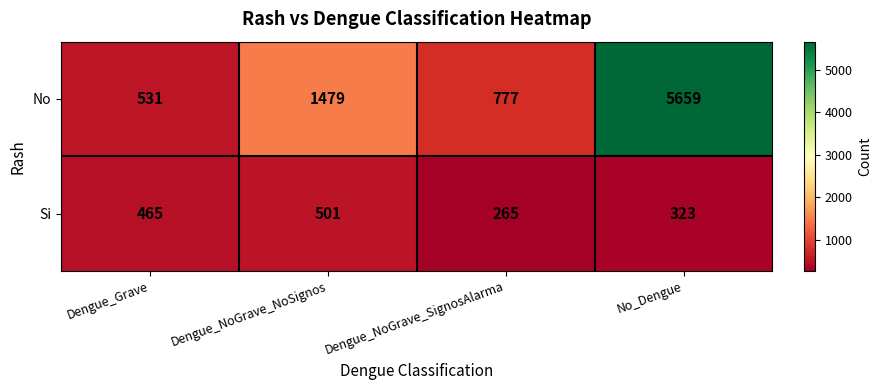

Reading left to right, transcribe all the data shown in this chart.

No: Dengue_Grave=531	Dengue_NoGrave_NoSignos=1479	Dengue_NoGrave_SignosAlarma=777	No_Dengue=5659
Si: Dengue_Grave=465	Dengue_NoGrave_NoSignos=501	Dengue_NoGrave_SignosAlarma=265	No_Dengue=323